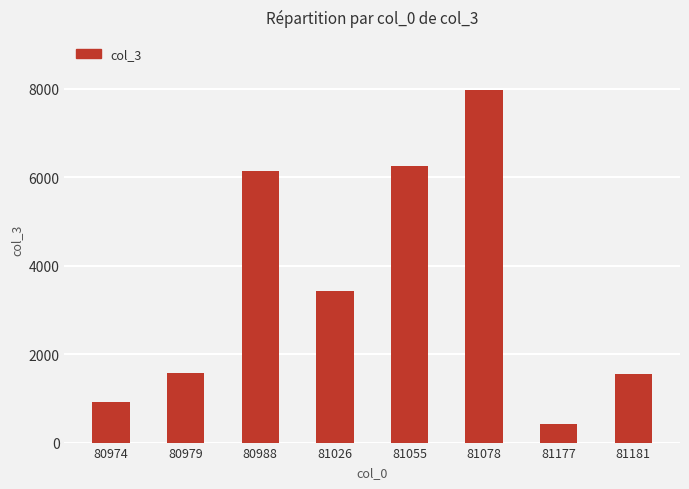

Count the number of data series in this chart.

1